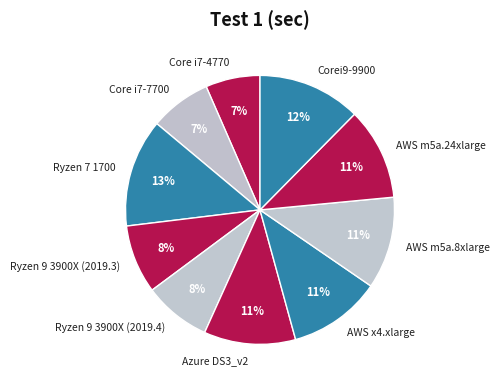

Is it true that Ryzen 9 3900X (2019.3) is 8% of the pie?

True